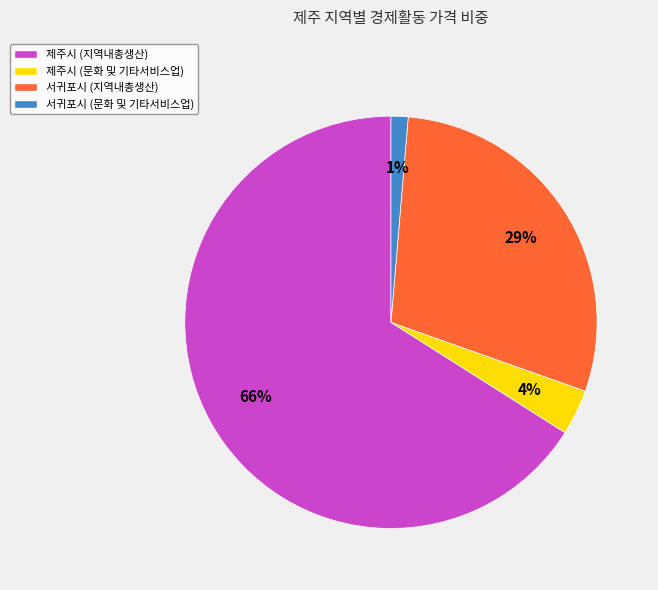

How many segments does this pie chart have?

4